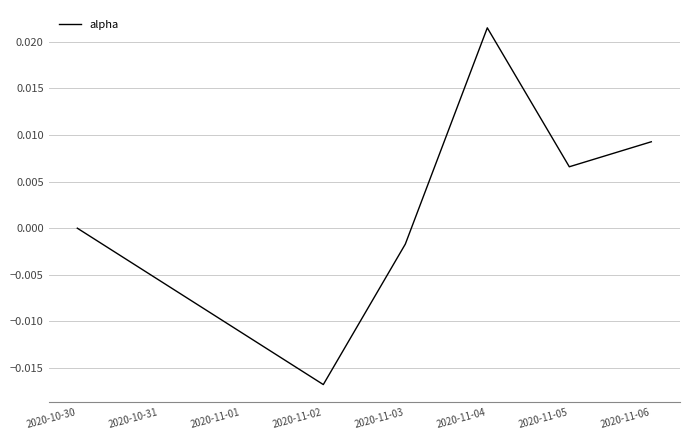

List the labels in order of value, smallest first.

2020-11-02, 2020-11-03, 2020-10-30, 2020-11-05, 2020-11-06, 2020-11-04